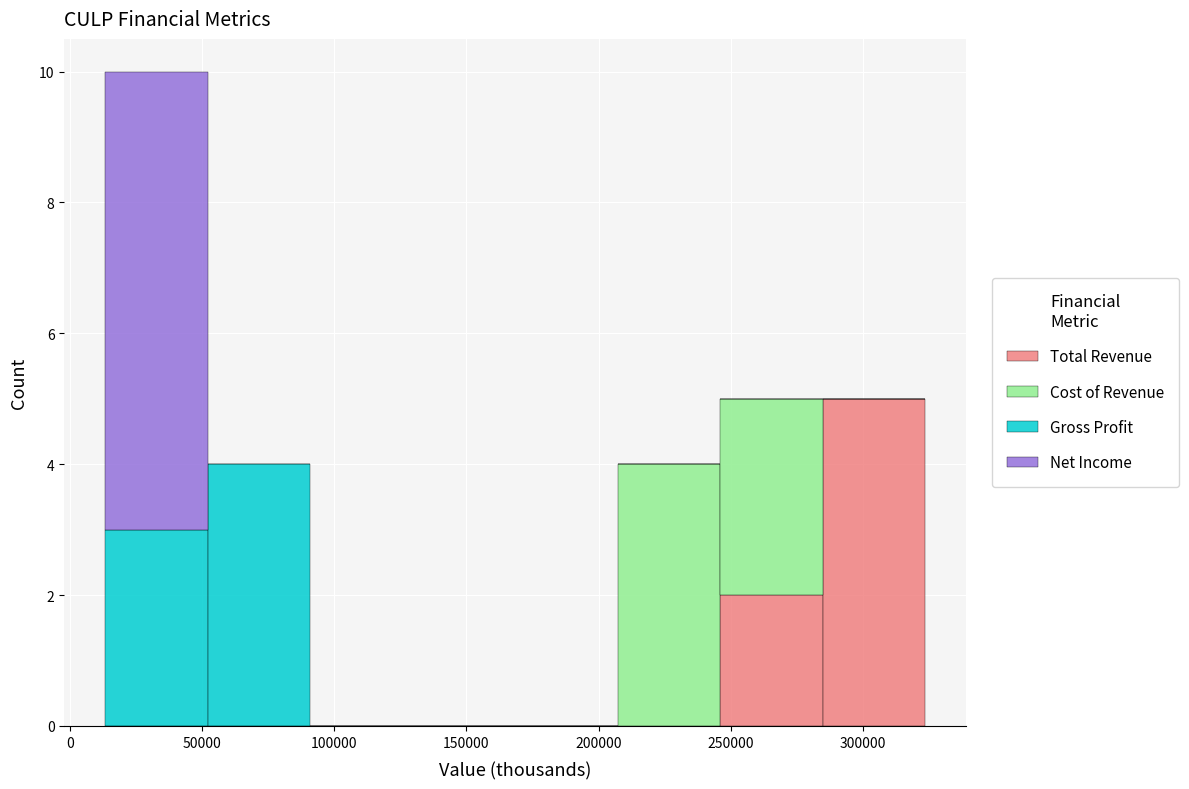

Which range on the x-axis has the tallest stacked bar (by total height)?

15000 to 50000